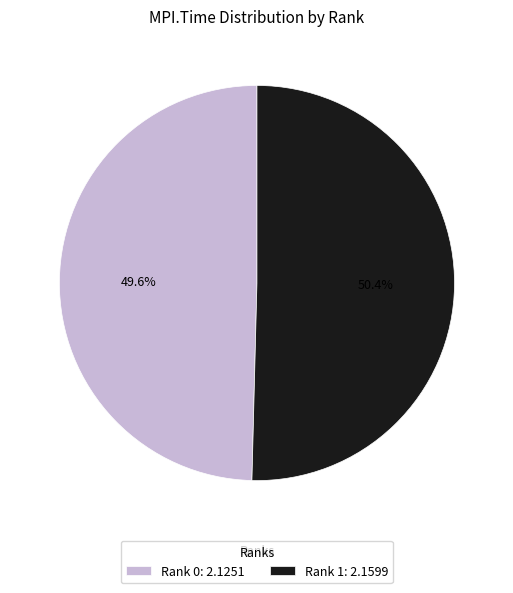

To the nearest percent, what is the average slice percentage?

50%